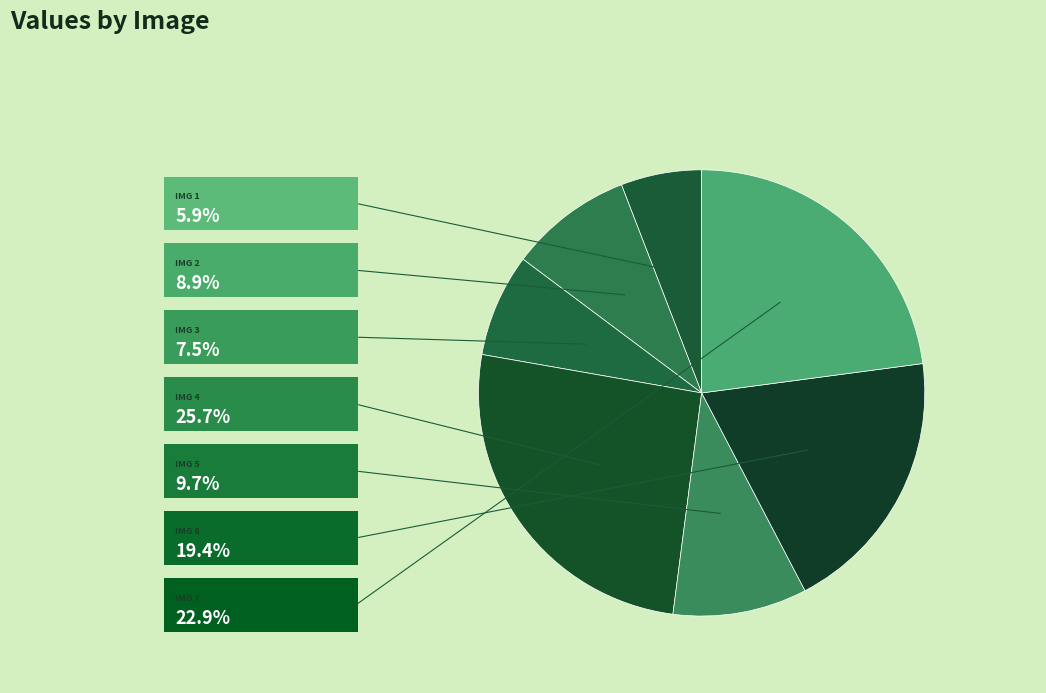

How many slices are in this pie chart?

7